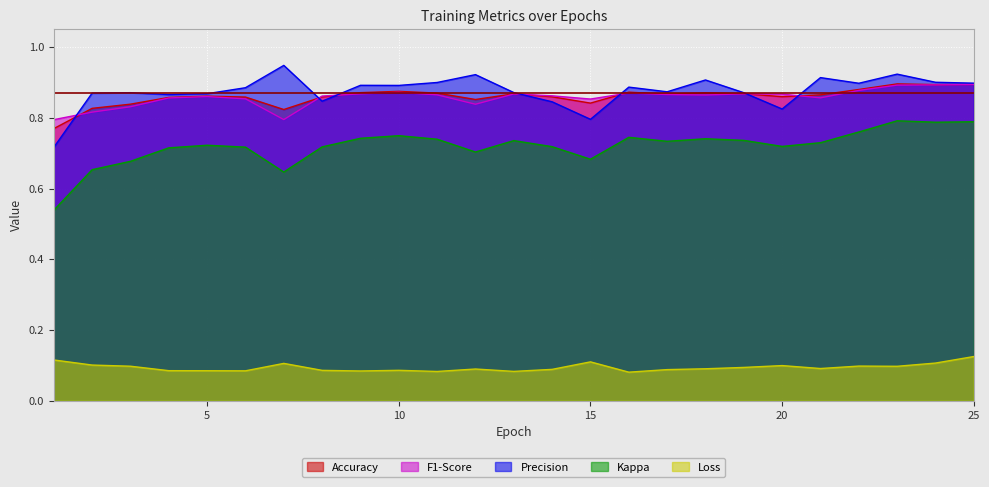

List the series in order of their peak value, highest first.

Precision, Accuracy, F1-Score, Kappa, Loss